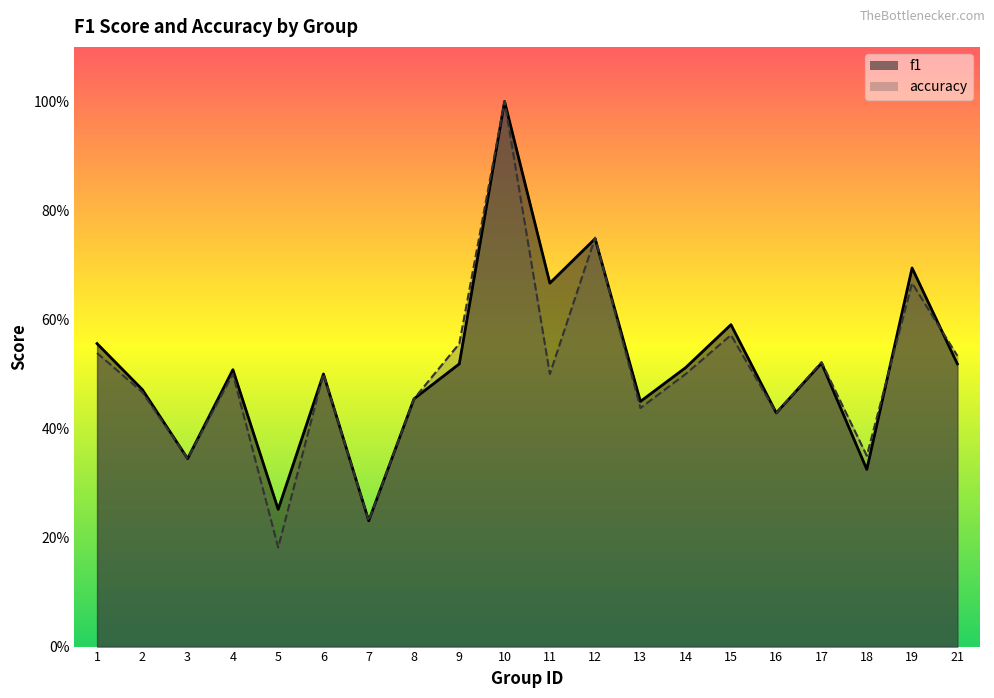

At how many categories does at least one series exceed 0?

20